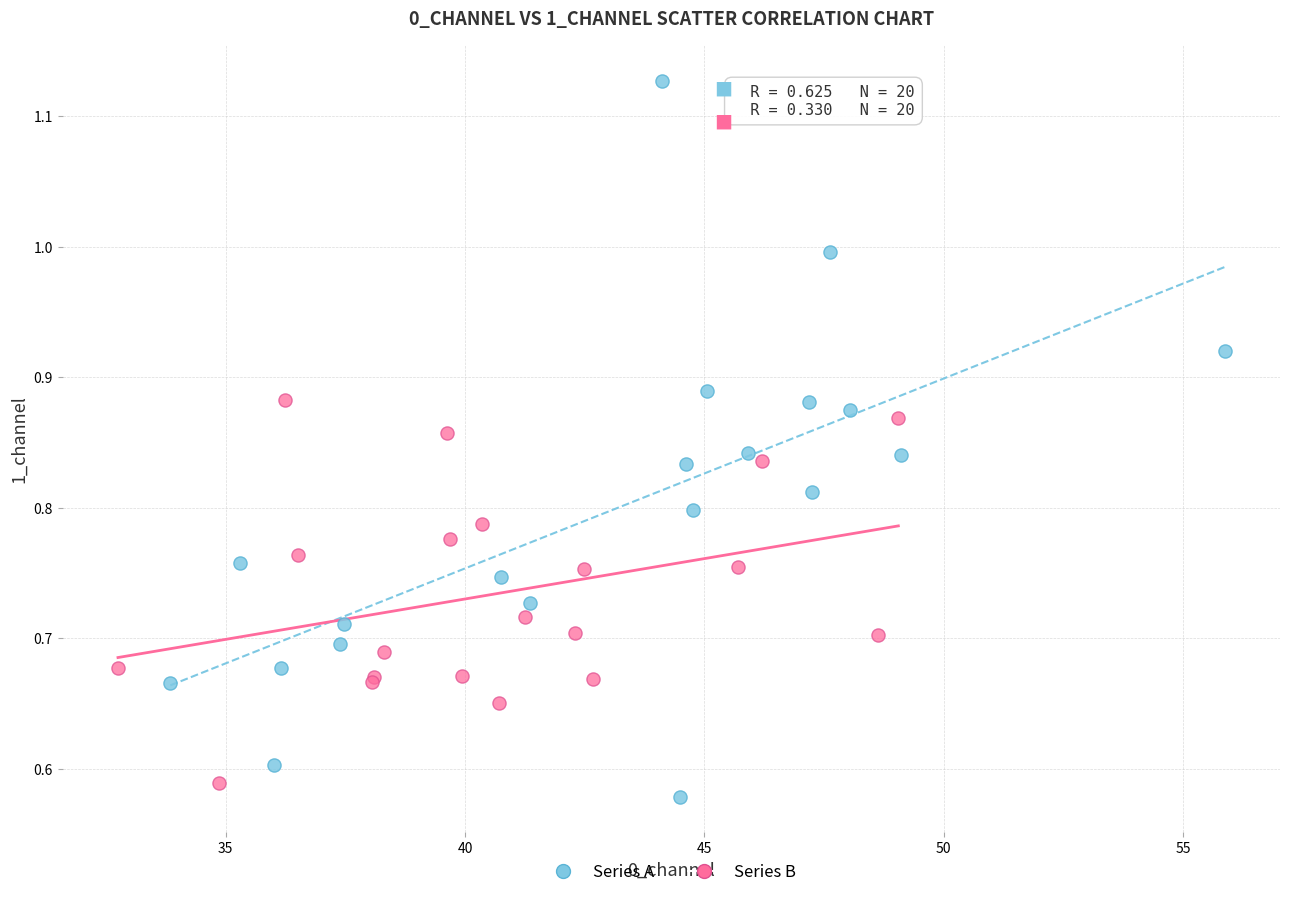

Which series reaches the maximum Y coordinate?

Series A